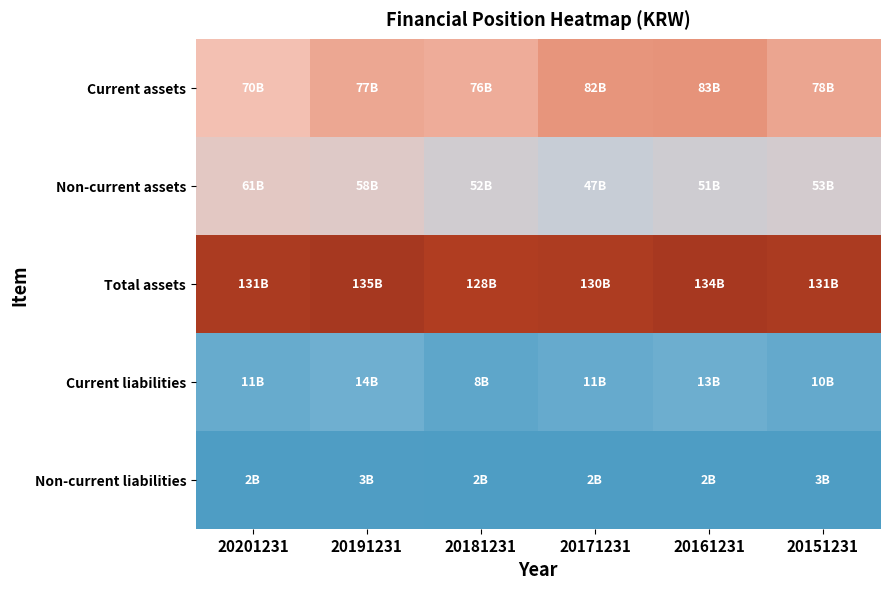

Which series has the largest total across all categories?

Total assets